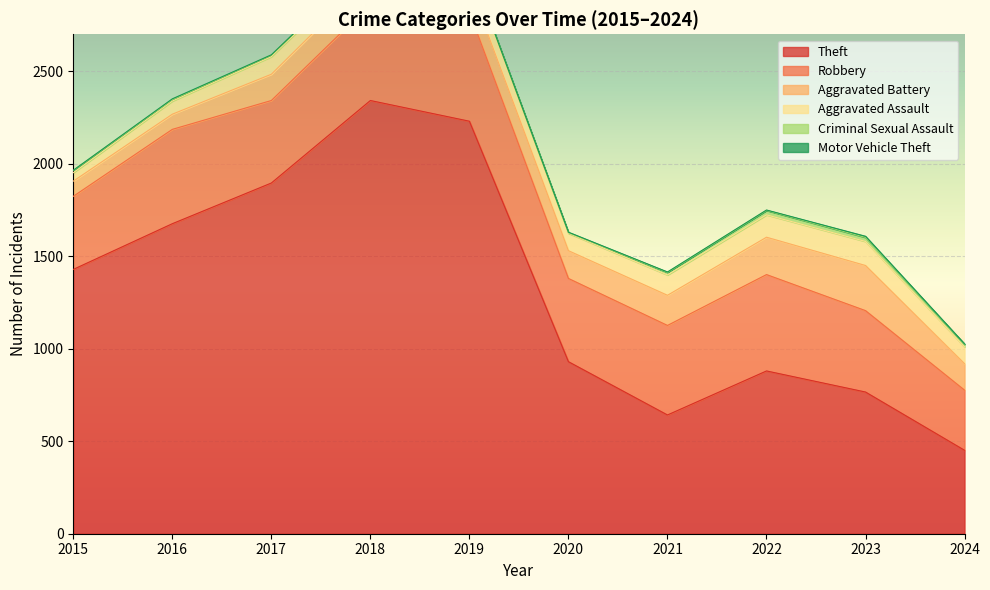

What is the sum of all Aggravated Assault values?

933